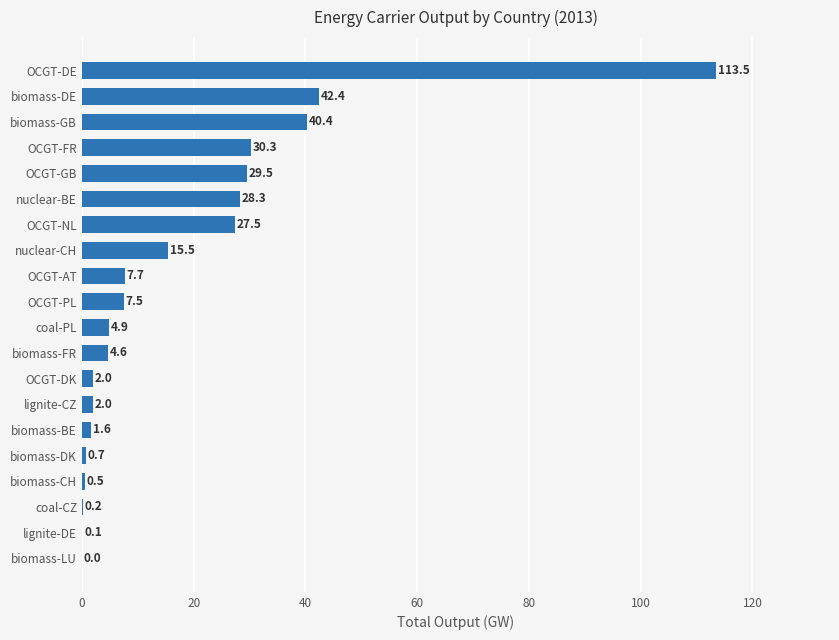

The value at OCGT-DE is 113.5. True or false?

True